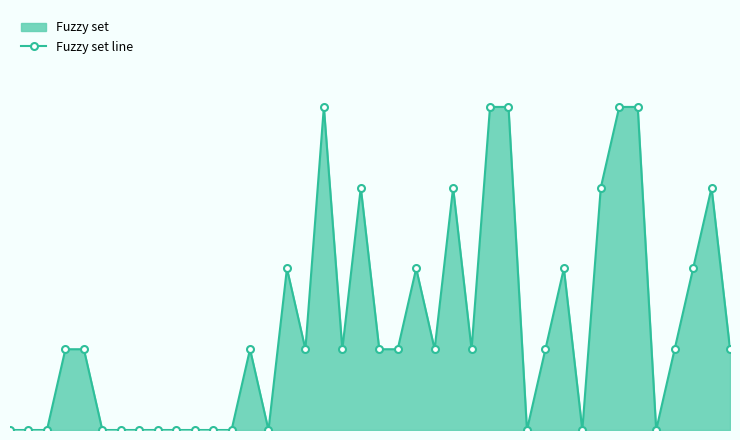

How many points are lower than both their immediate neighbors (excluding endpoints)?

8